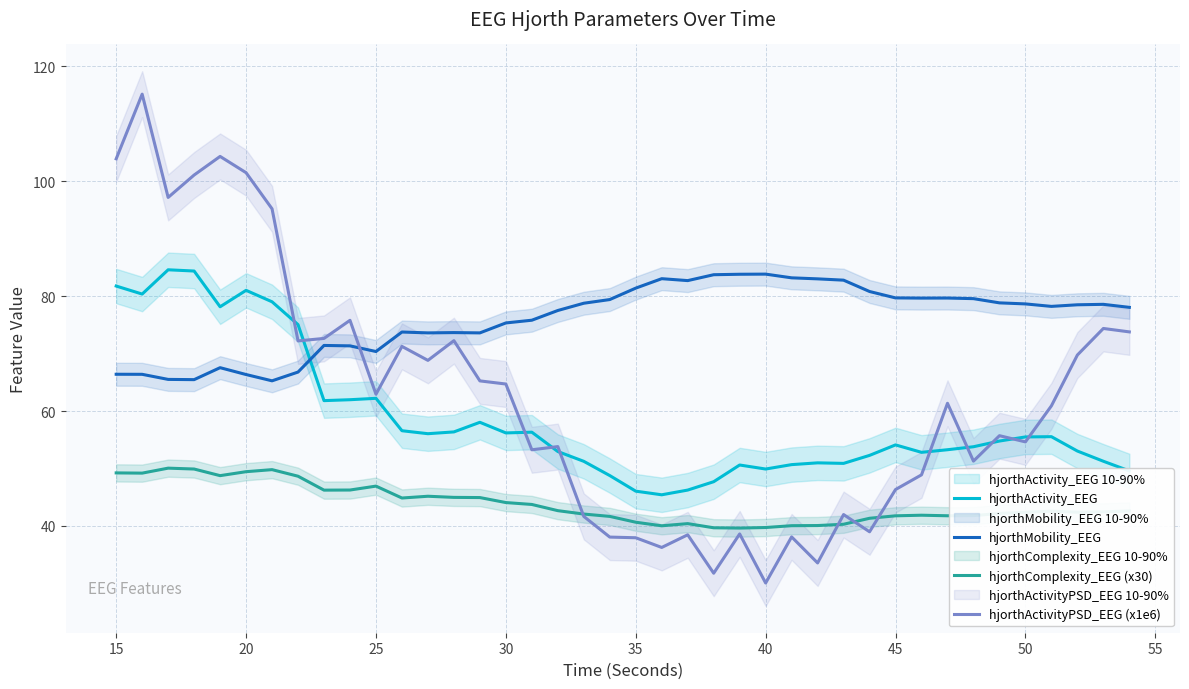

True or false: hjorthActivity_EEG and hjorthMobility_EEG intersect in this chart.

True